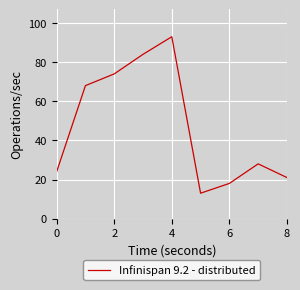

What is the difference between the maximum and minimum values?

80